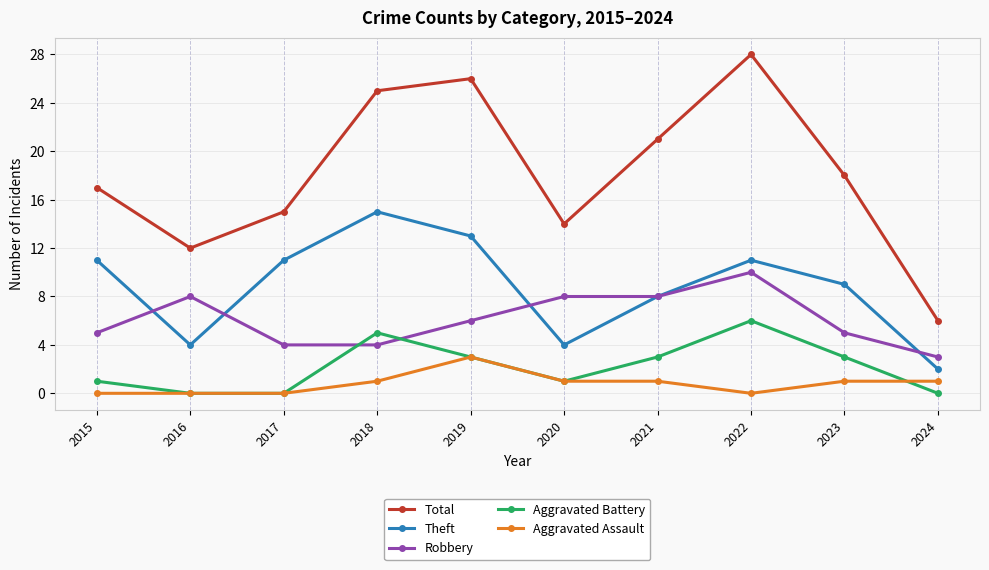

Which series has the largest total across all categories?

Total